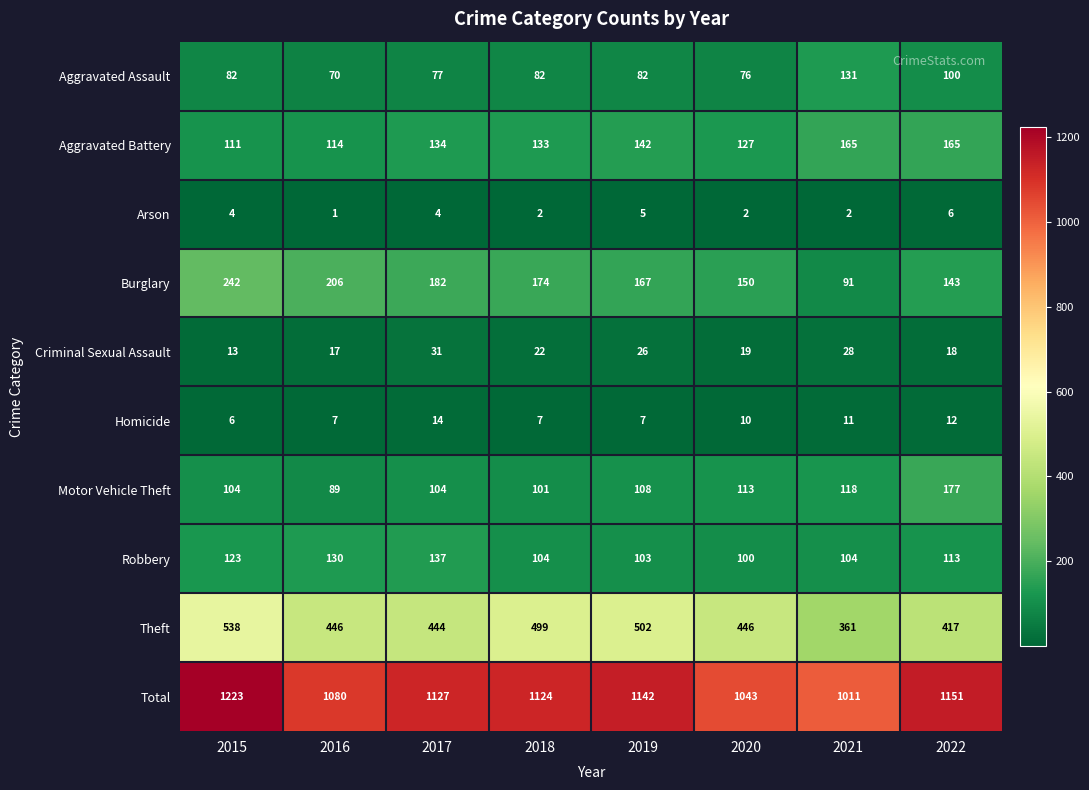

Is it true that Criminal Sexual Assault equals 26 at 2022?

False